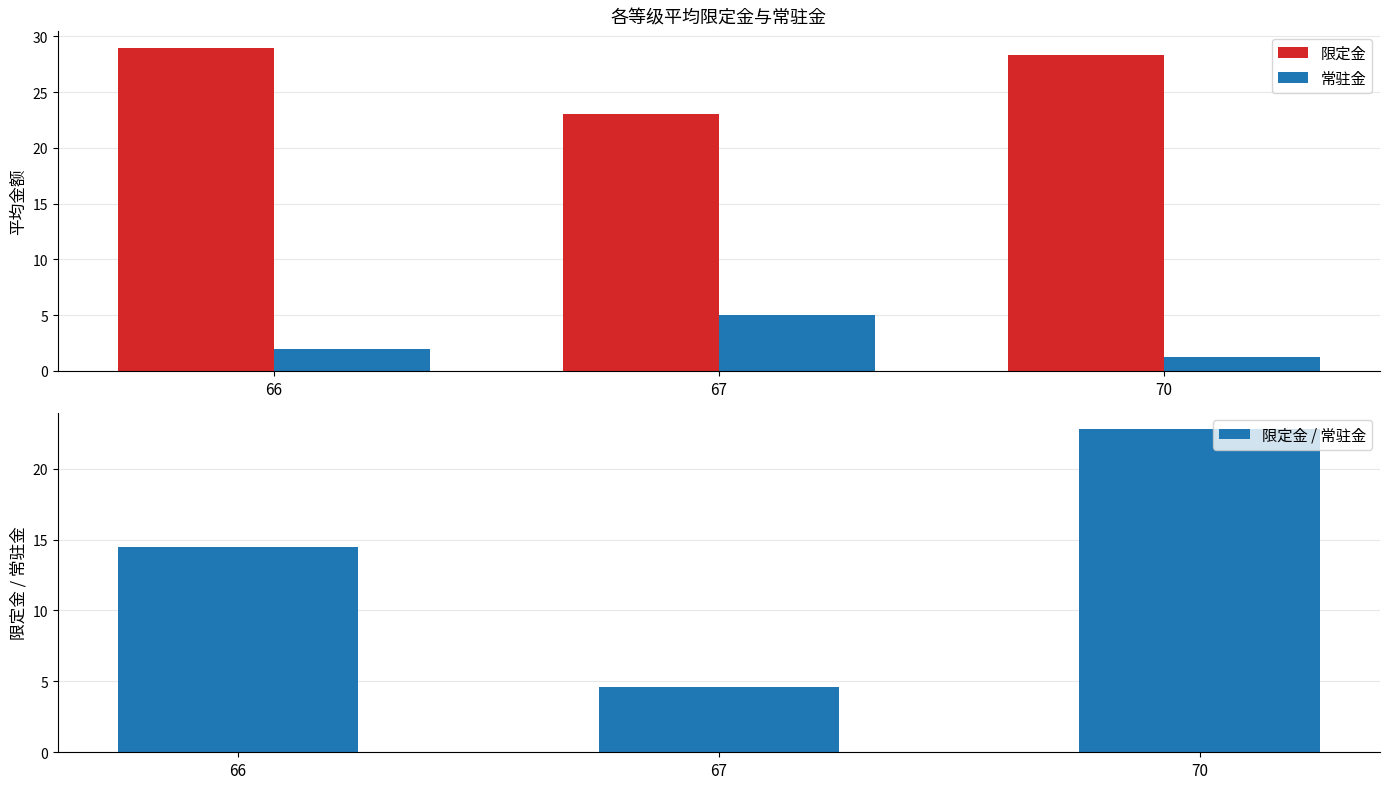

At which label does 限定金 first exceed 28?

66